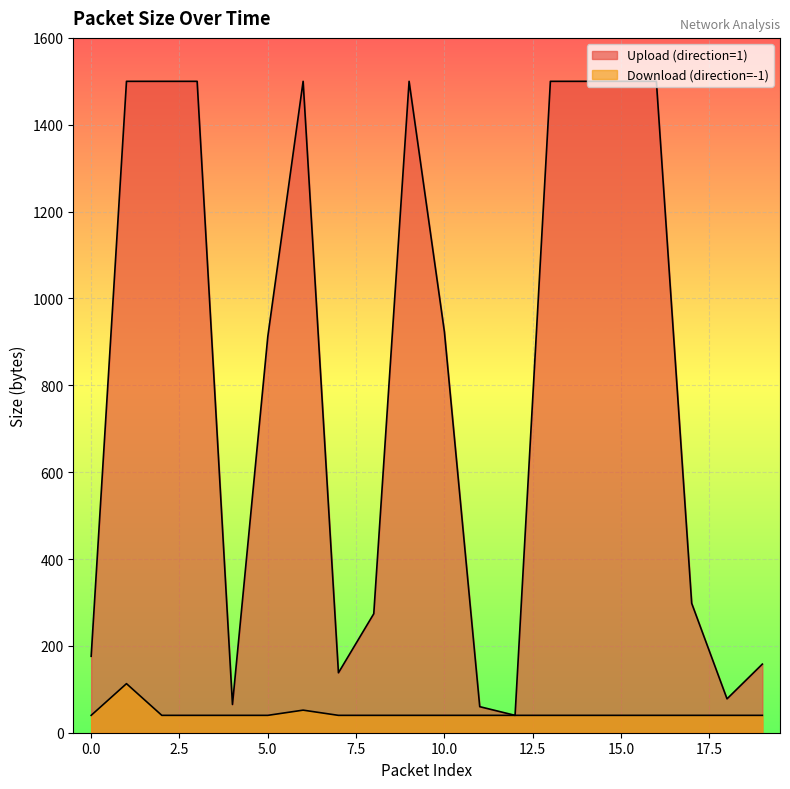

Rank the series by their average value, from highest to lowest.

Upload (direction=1), Download (direction=-1)